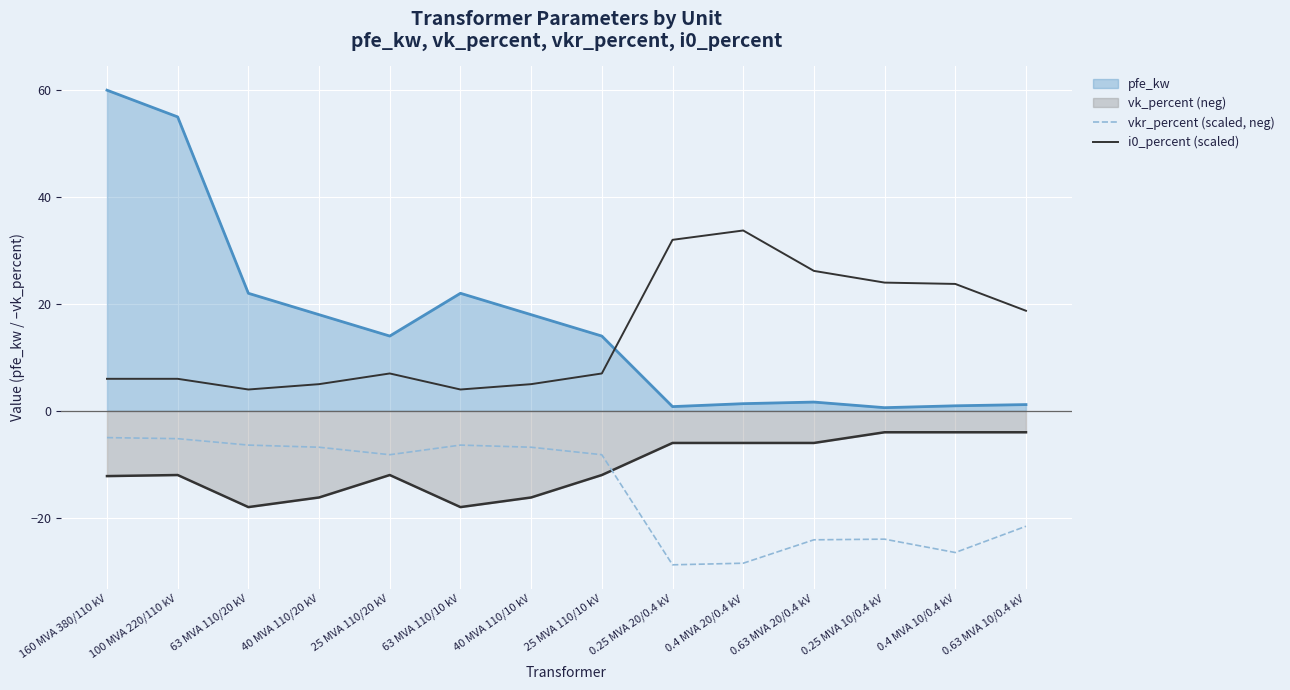

True or false: vkr_percent (scaled, neg) and i0_percent (scaled) intersect in this chart.

False